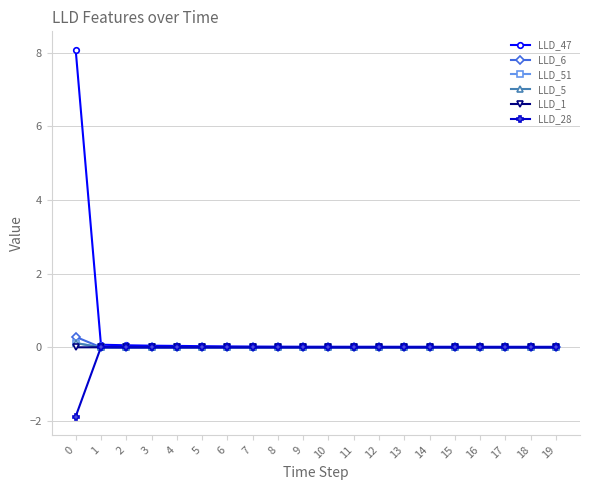

True or false: LLD_47 has a value of 0.0 at 11.

True